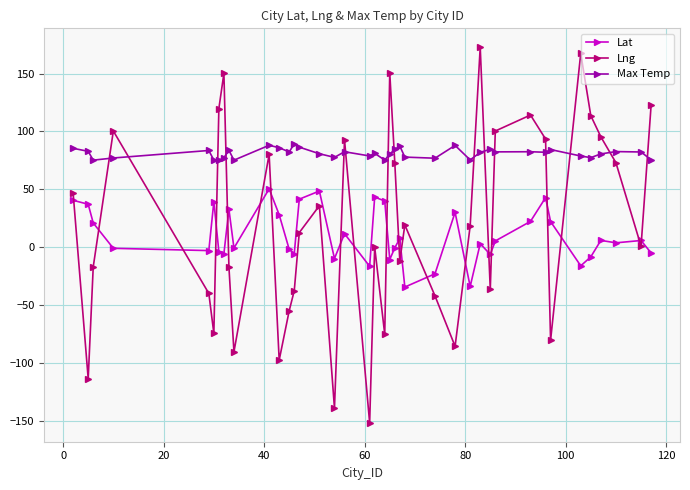

What is the maximum value for Lng?

172.8